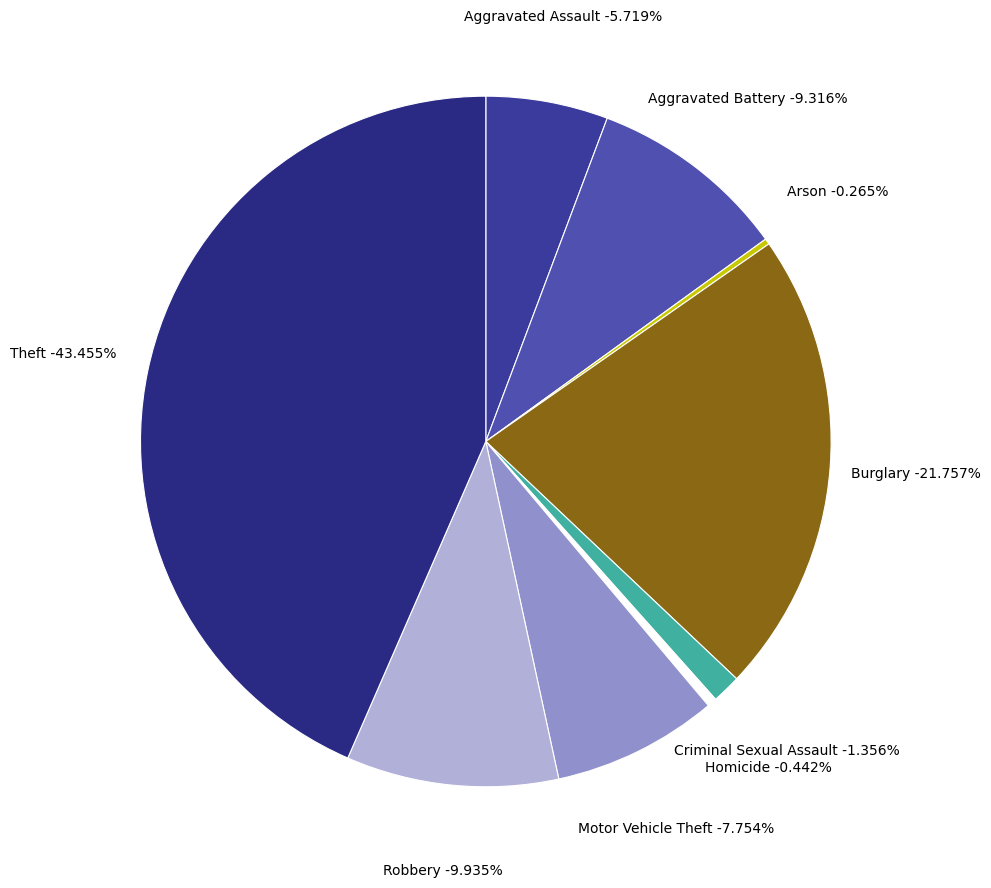

To the nearest percent, what is the difference between the largest and smallest slice percentages?

43%